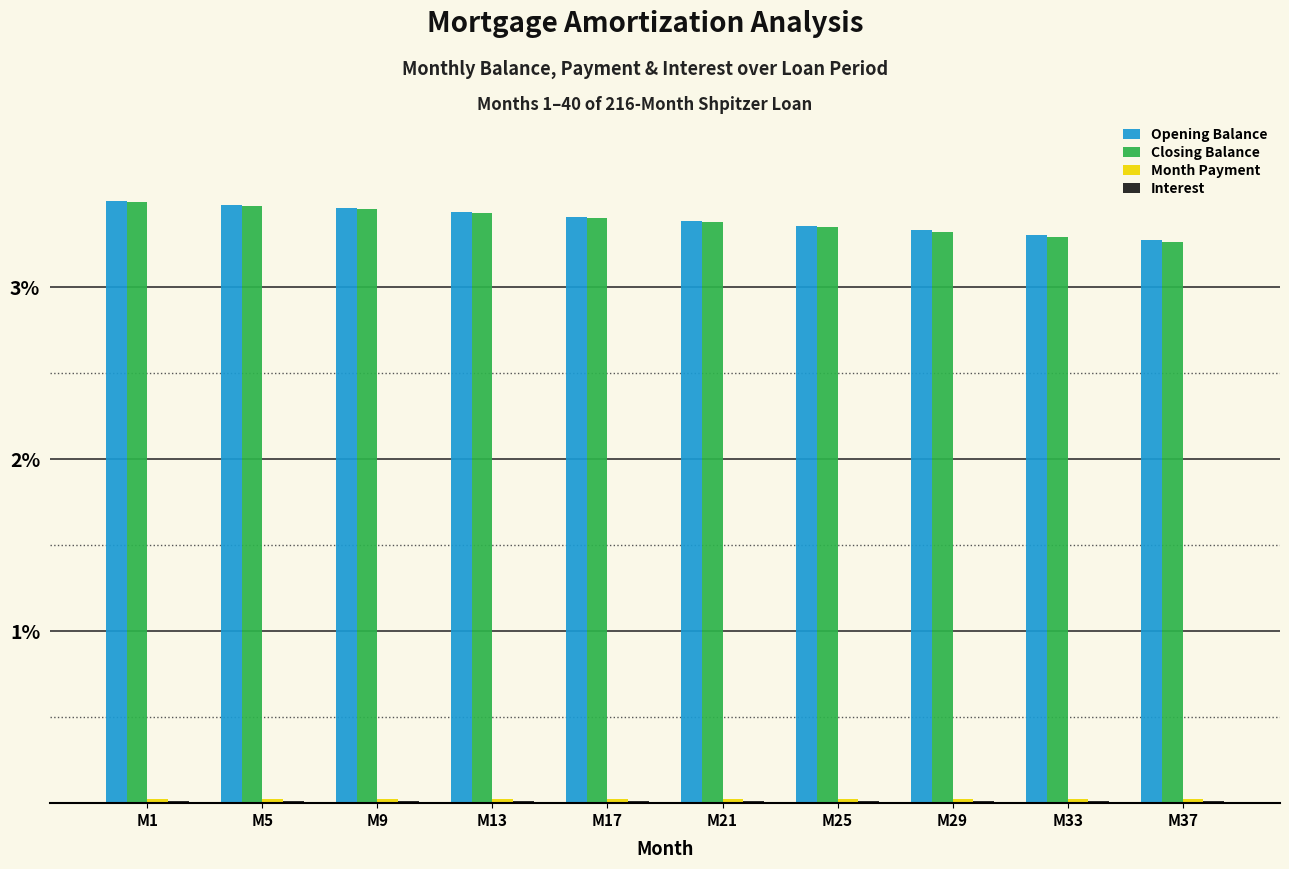

Which series has the widest spread of values?

Closing Balance